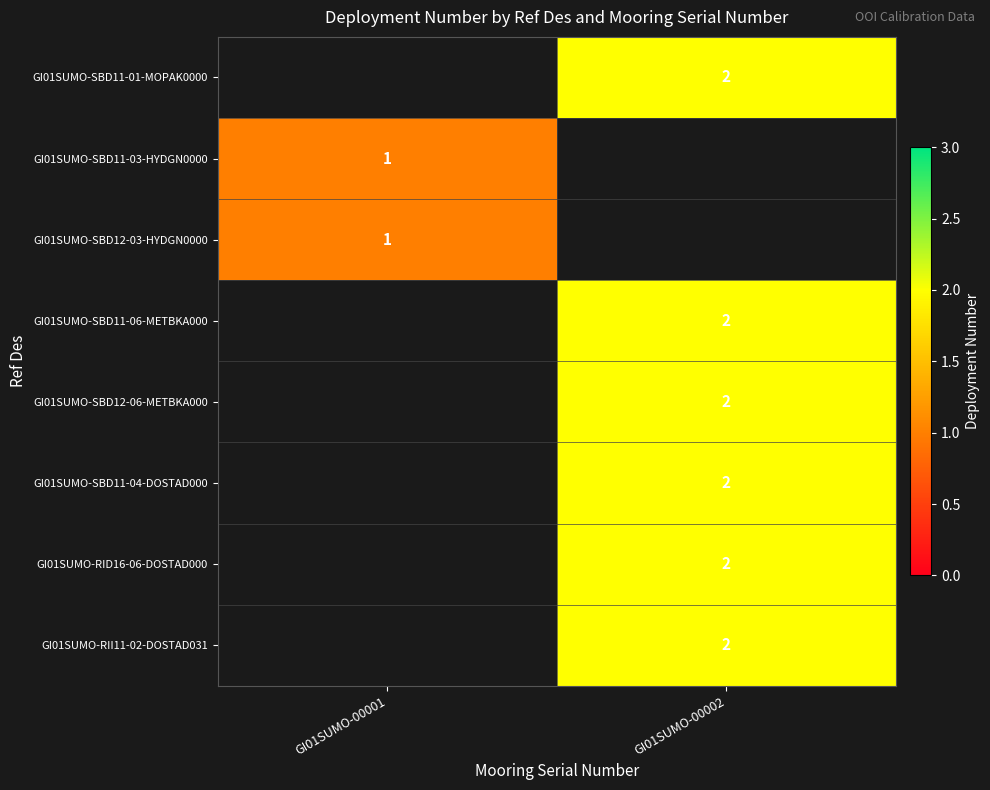

How many distinct data groups are displayed?

8